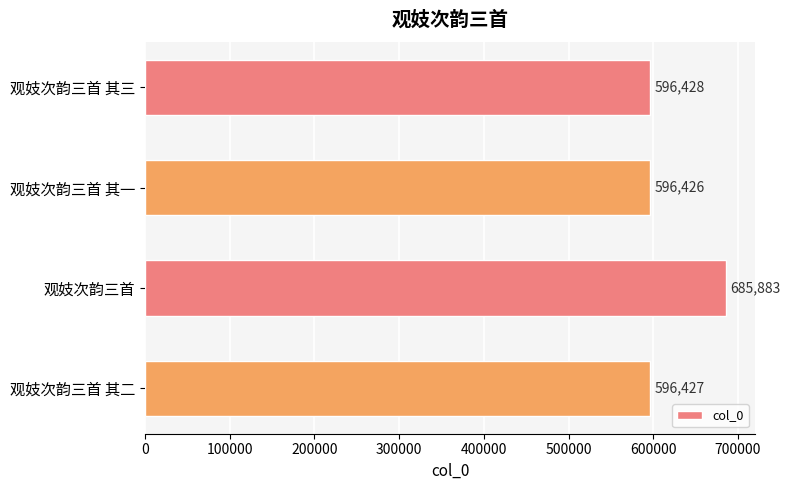

What is the maximum value shown in the chart?

685883